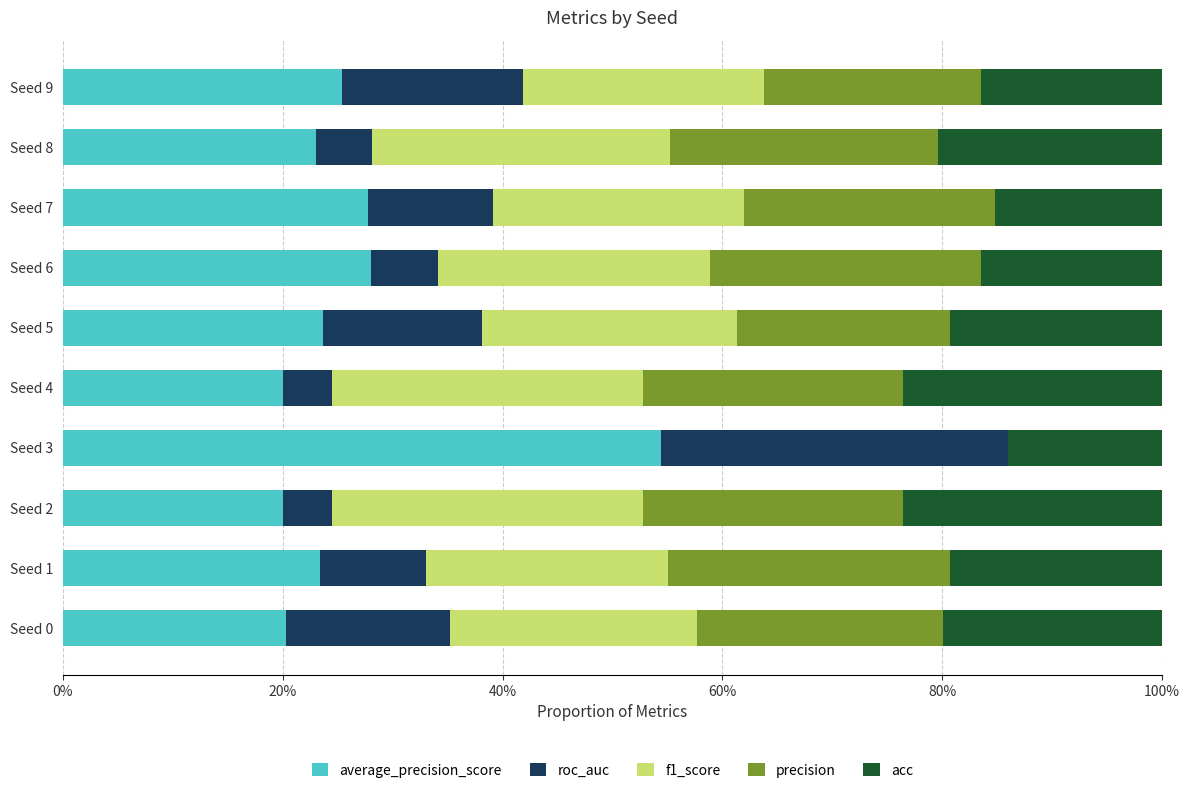

What are all the series names shown in the legend?

average_precision_score, roc_auc, f1_score, precision, acc